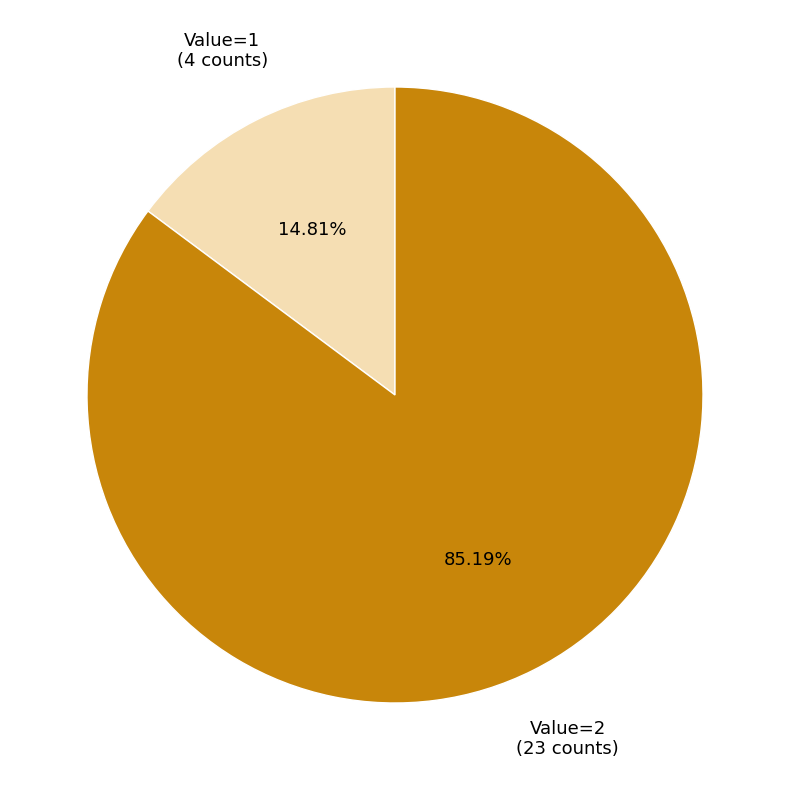

Is there any slice that represents more than half of the pie?

Yes